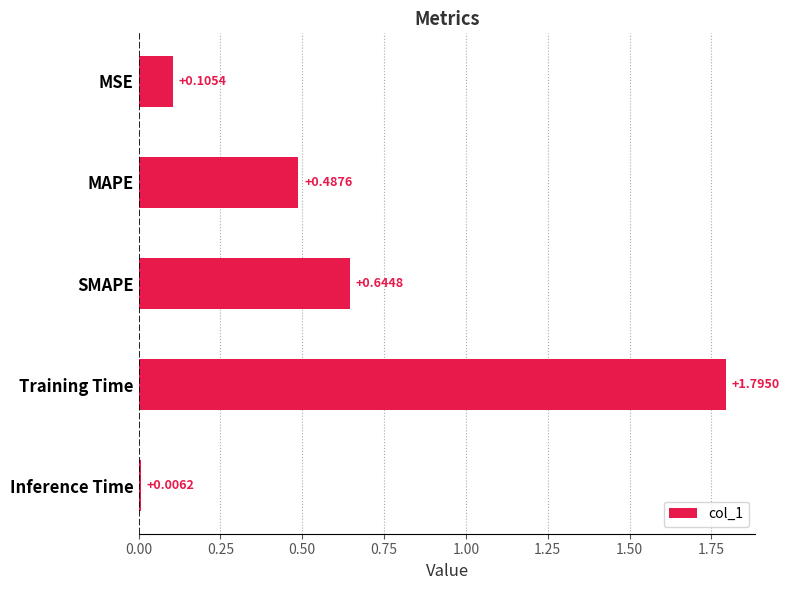

Which has a higher value, SMAPE or Training Time?

Training Time